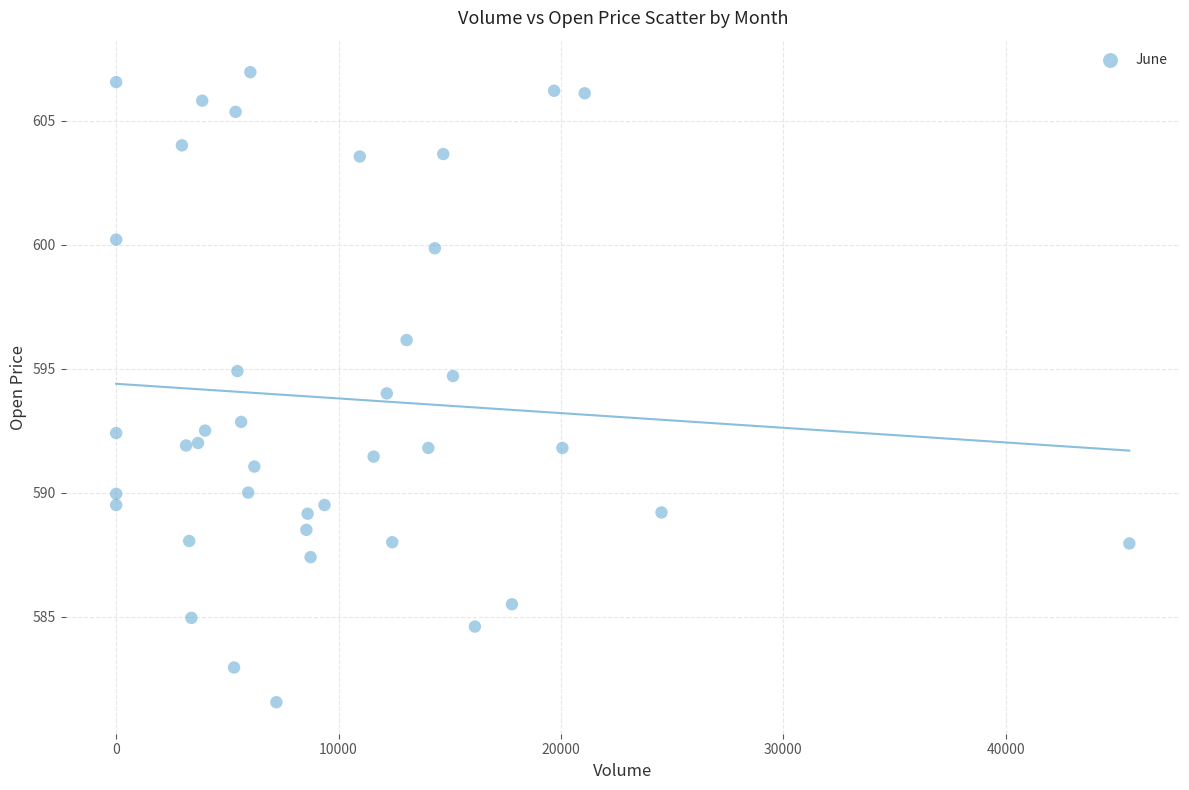

What is the range of X values (max minus min)?

45567.0